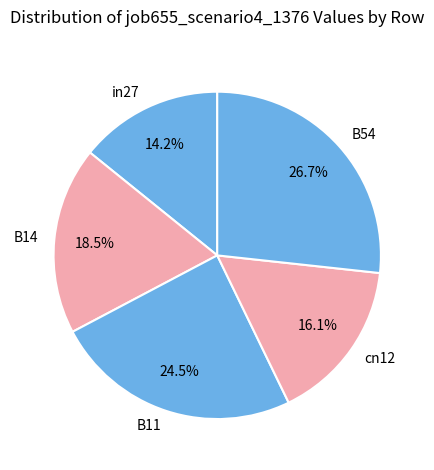

Approximately how many times larger is the value at B54 compared to B11?

1.1